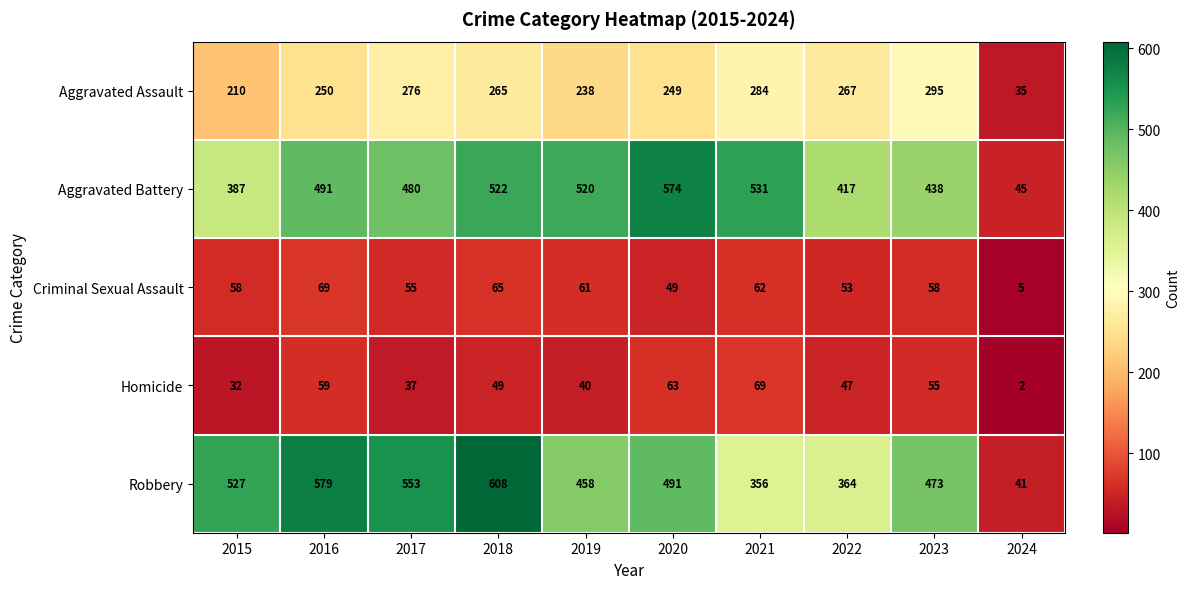

What is the difference between the Aggravated Battery values at 2024 and 2016?

446